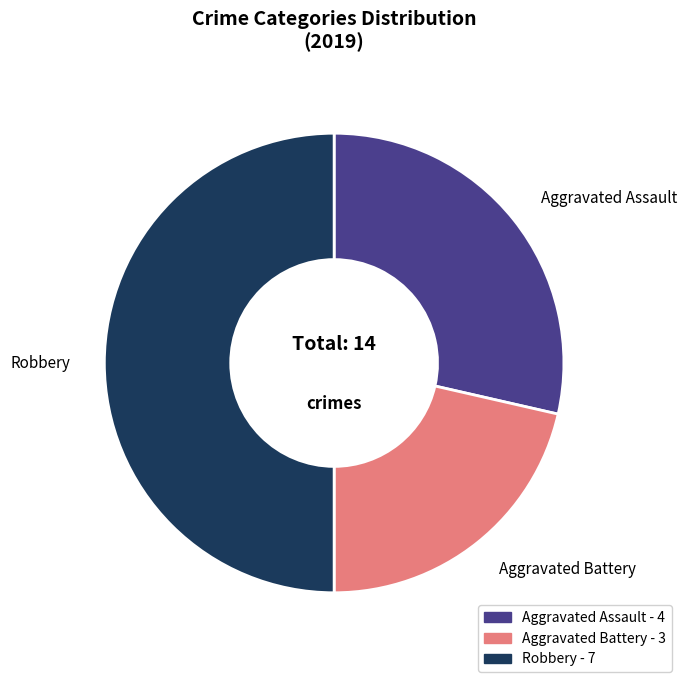

Count the number of slices in the pie.

3